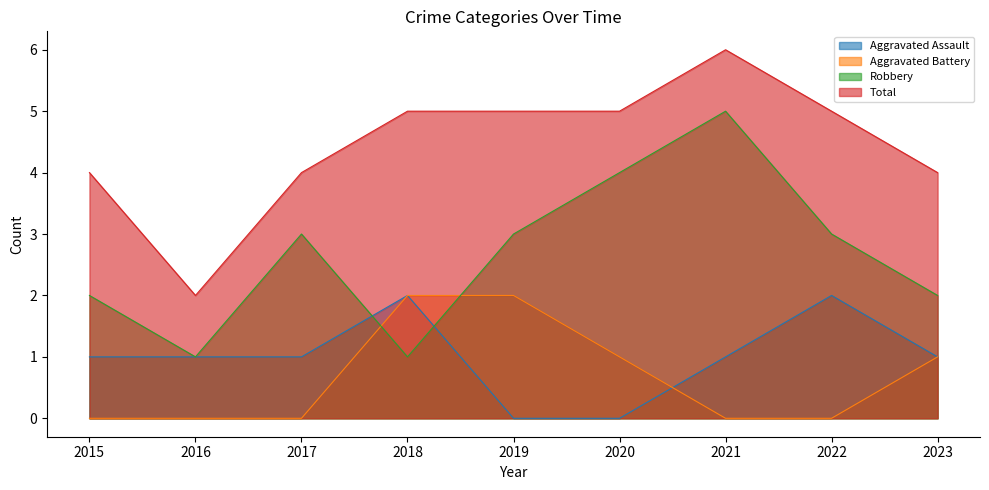

At which label does Robbery reach its minimum?

2016